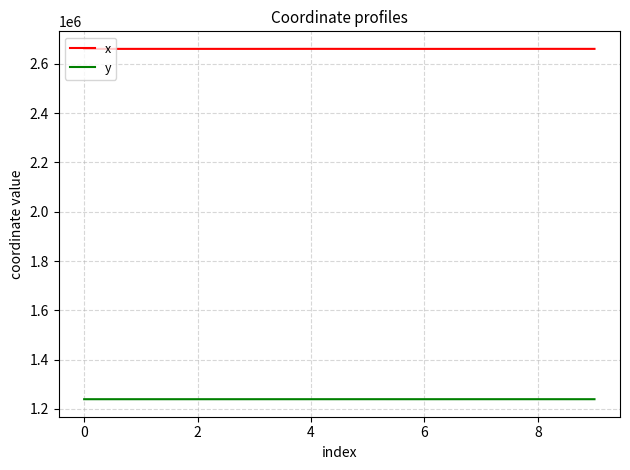

Which series has the largest total across all categories?

x